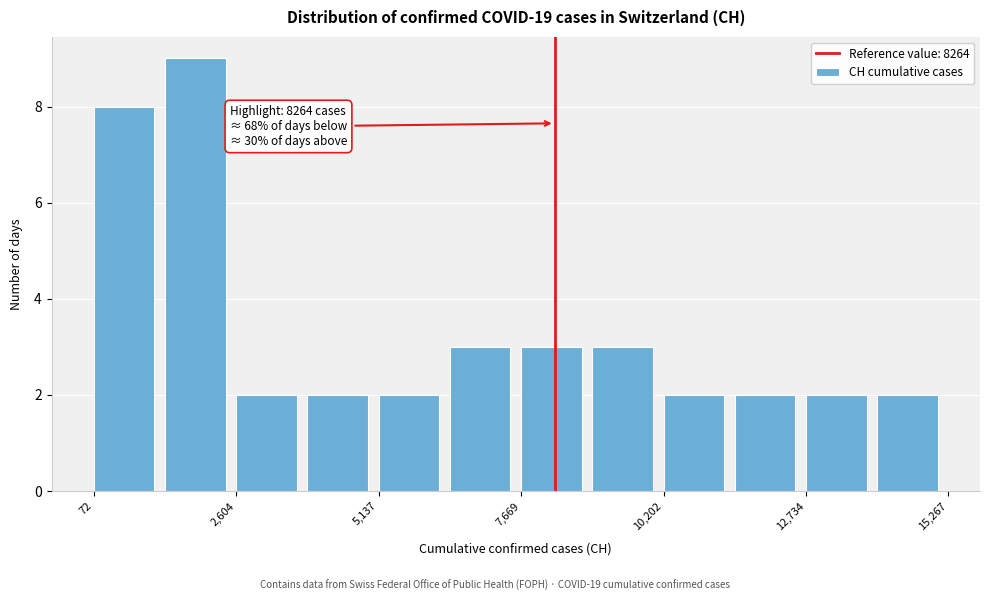

Read against the x-axis, roughly where is the centre of the tallest bar?

2000